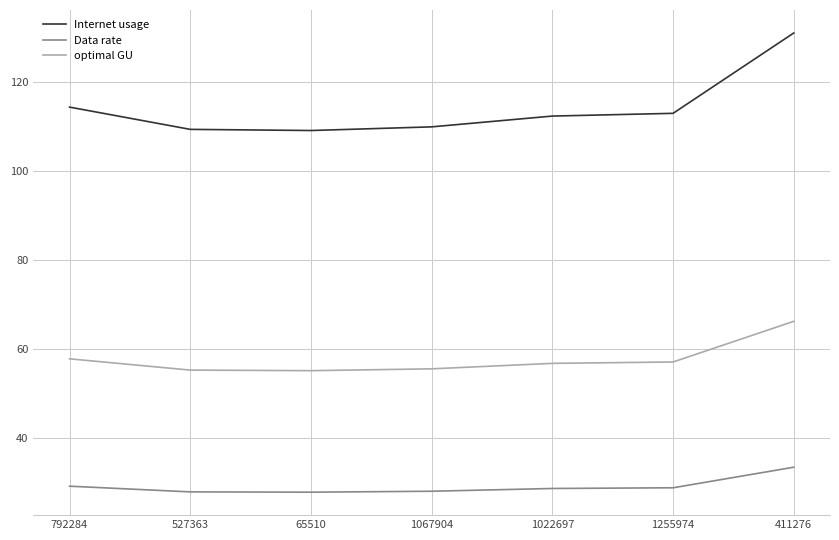

What is the difference between the maximum and minimum values in the Internet usage series?

21.9